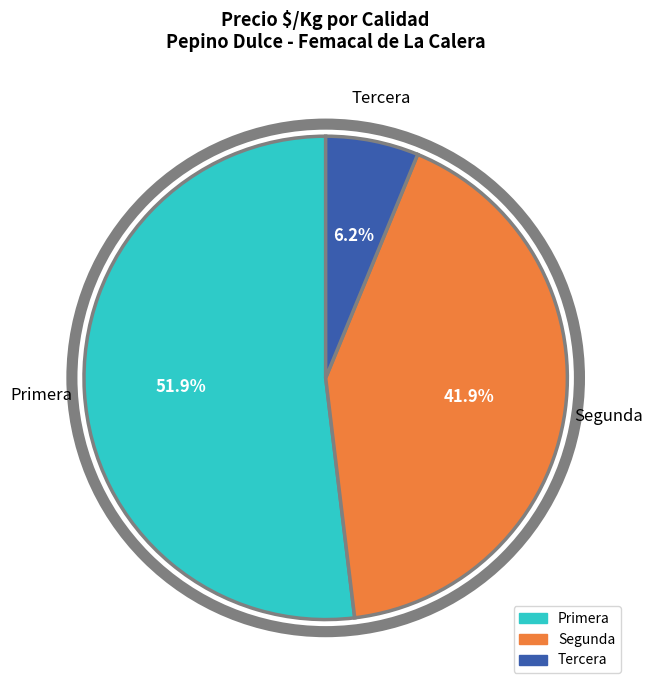

Is there a majority slice in this chart?

Yes